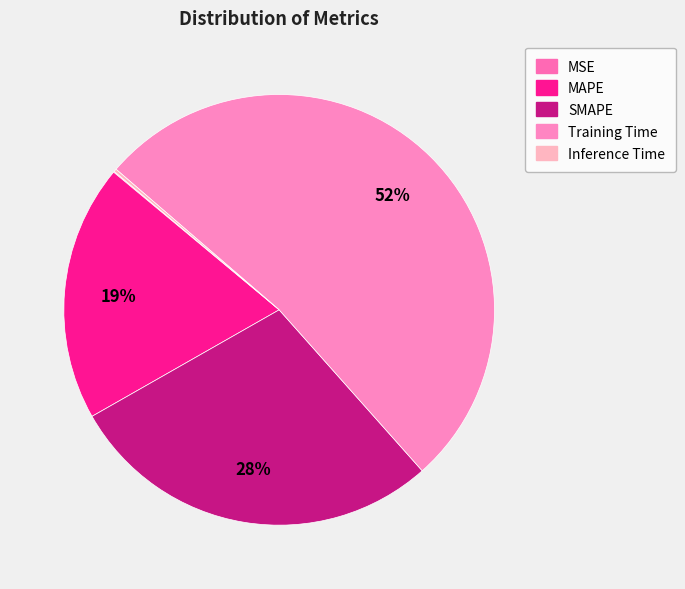

Does SMAPE account for over 50% of the chart?

No